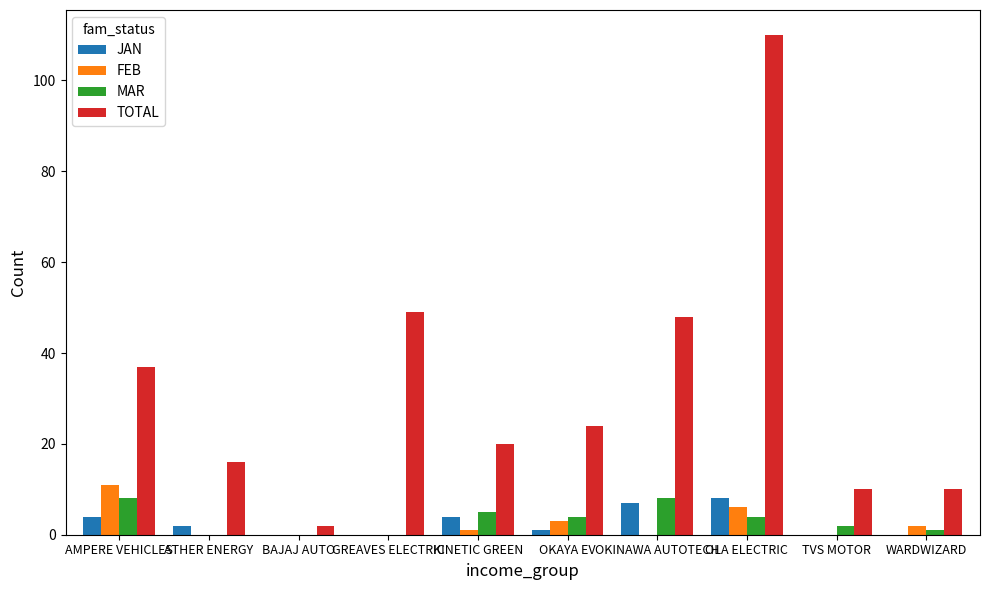

How many groups of bars are there?

10